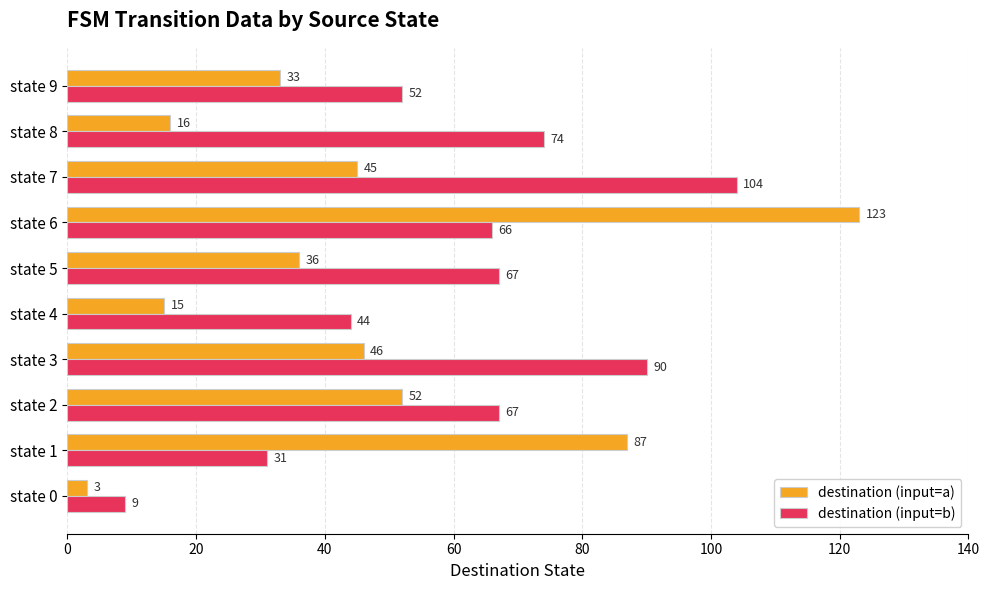

At which label is destination (input=b) closest to 56?

state 9